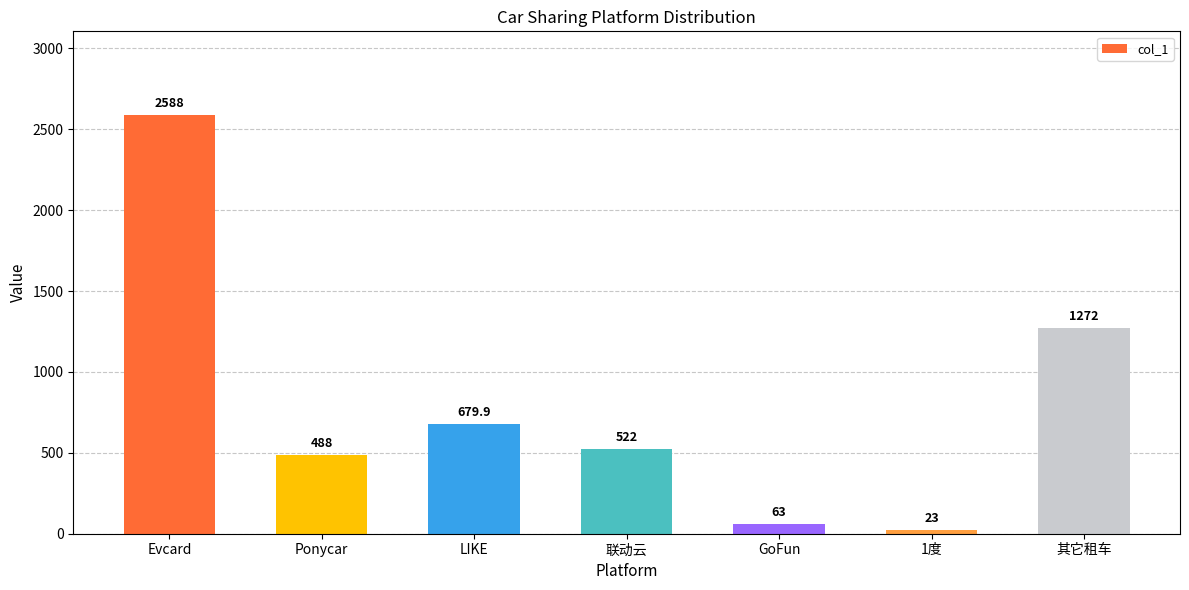

Reading right to left, transcribe all the data shown in this chart.

其它租车=1272.0	1度=23.0	GoFun=63.0	联动云=522.0	LIKE=679.9	Ponycar=488.0	Evcard=2588.0